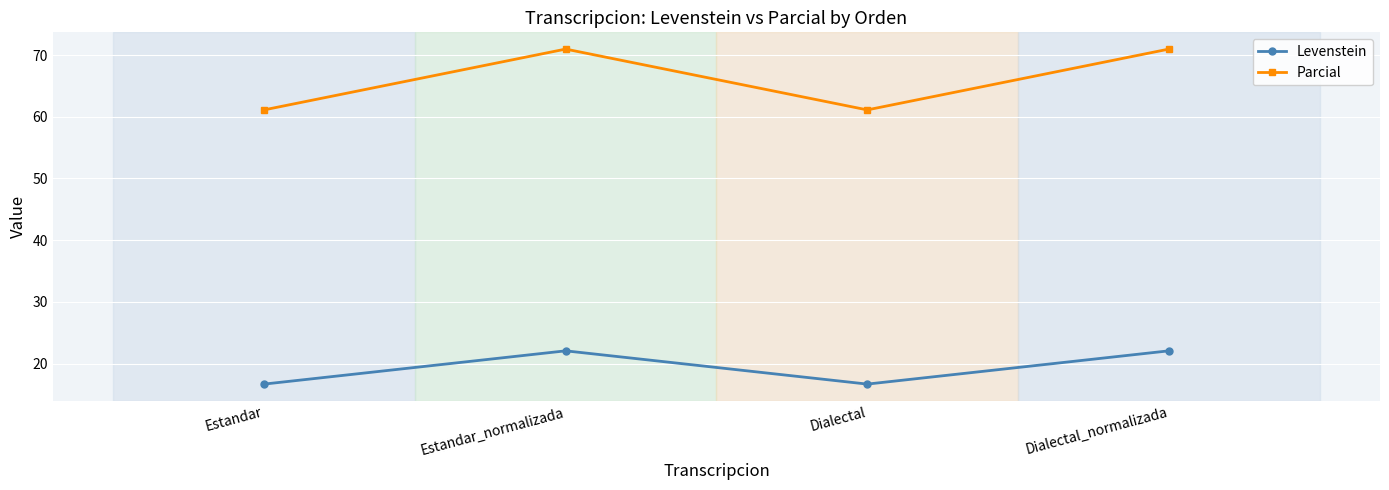

The value of Levenstein at Dialectal is 16.7. True or false?

True